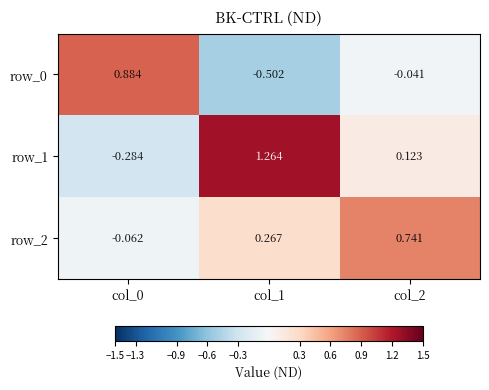

How many values in row_1 are above zero?

2